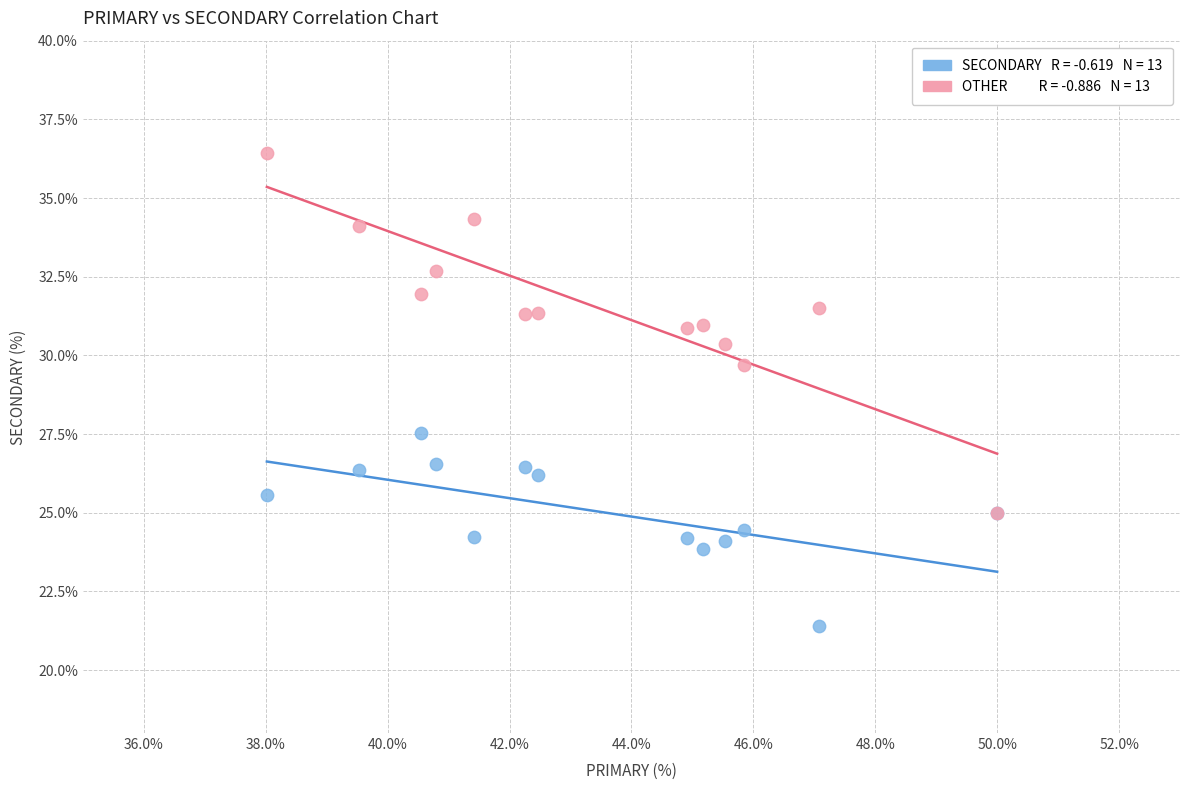

Across all series, what Y value is closest to 28?

27.5